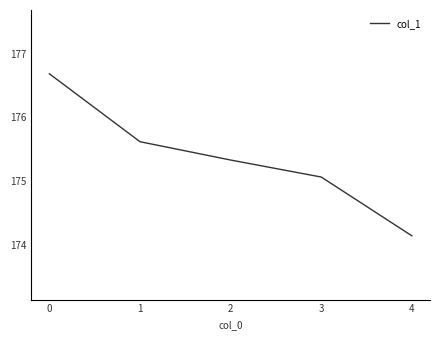

Reading left to right, what are all the values shown in this chart?

176.7	175.6	175.3	175.1	174.1